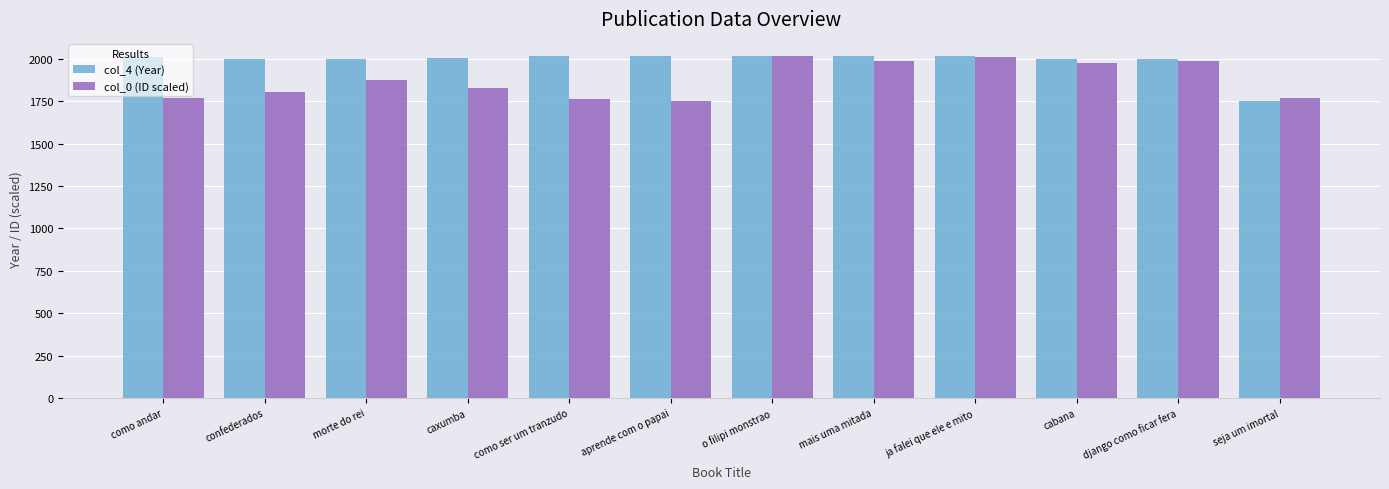

How many data points does each series have?

12